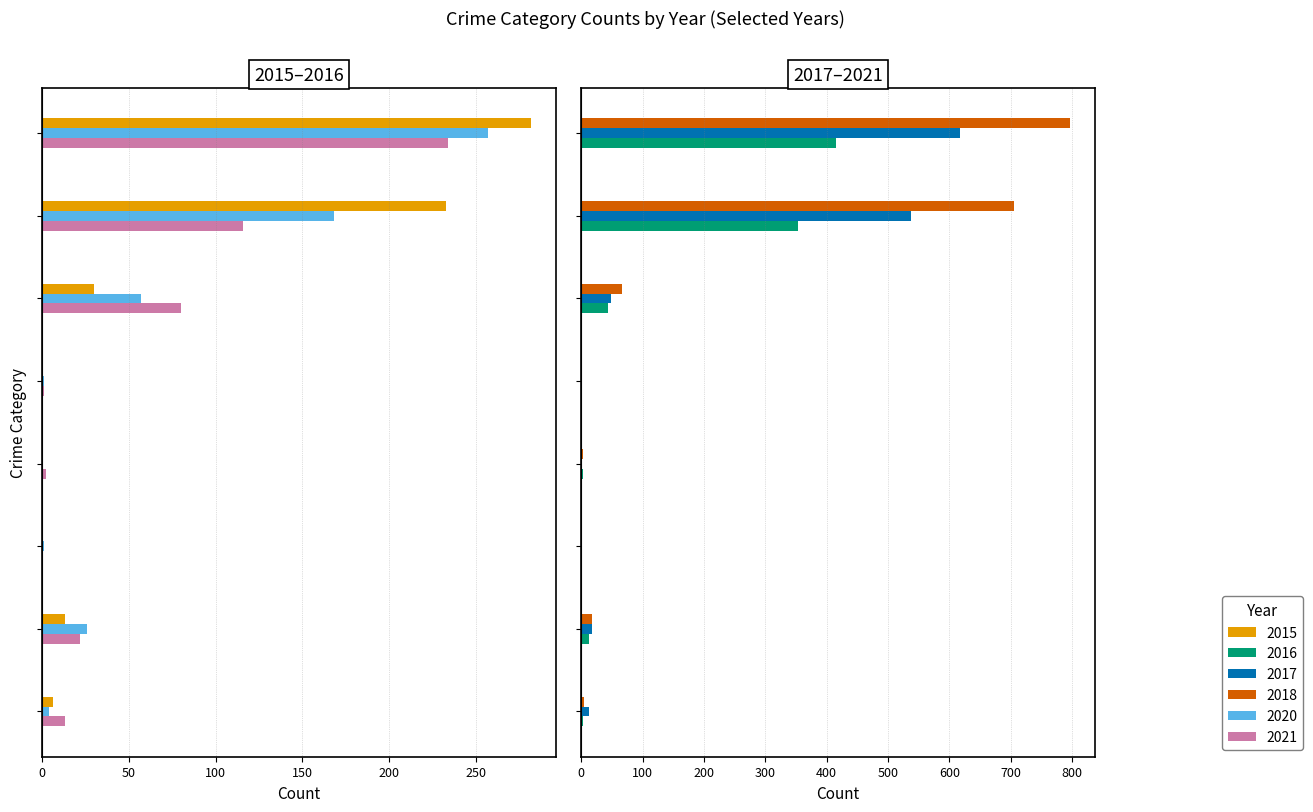

What is the sum of the 2017 values at Aggravated Battery and Arson?

17